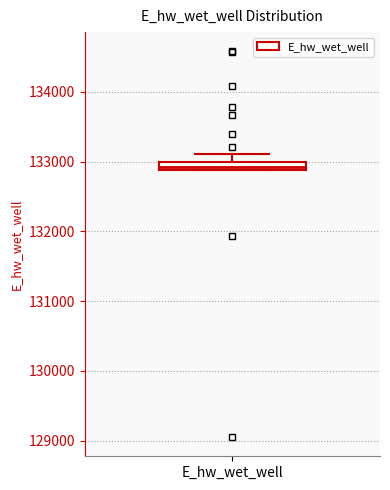

Where is the lower edge of the box for E_hw_wet_well on the y-axis? The values are not printed on the chart, so give them approximately, as read against the axis.

132900